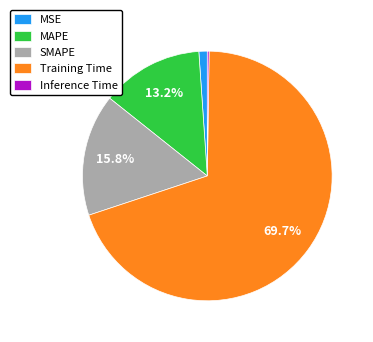

Does MSE represent more than half of the total?

No